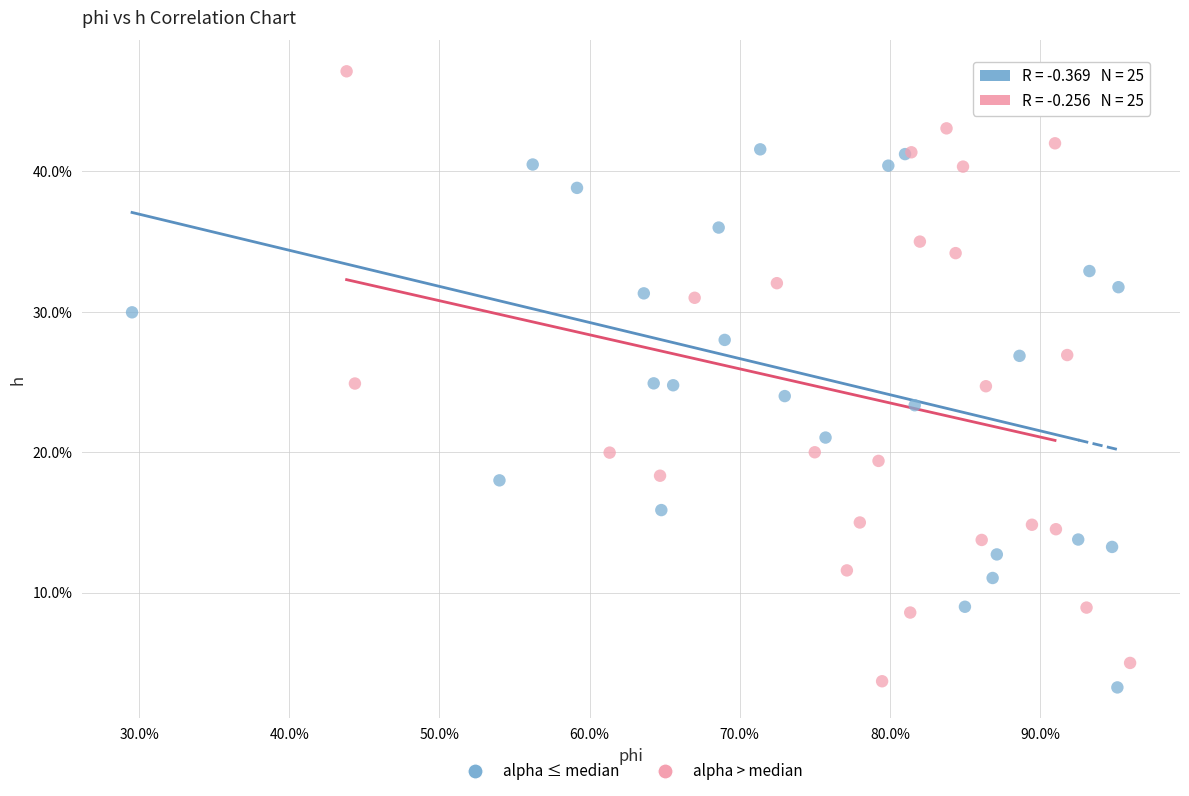

Which series contains the lowest Y value?

alpha ≤ median